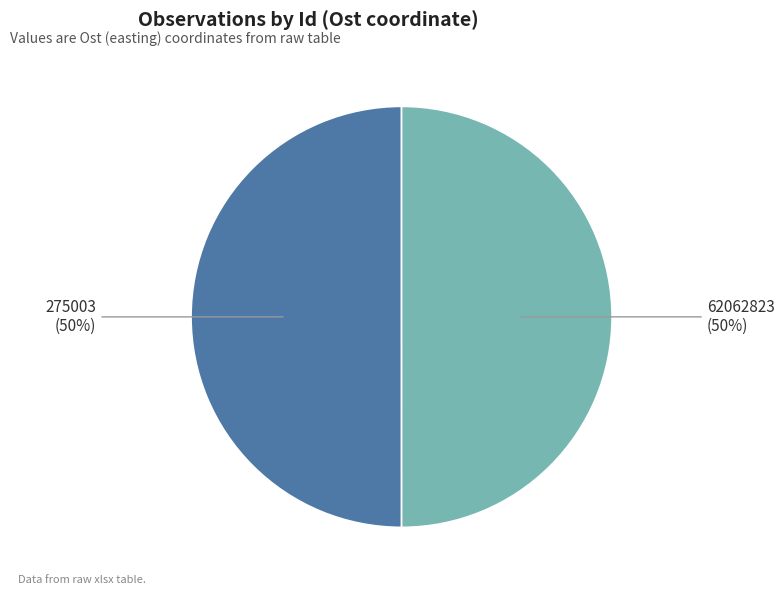

To the nearest percent, what percentage of the pie is 62062823?

50%